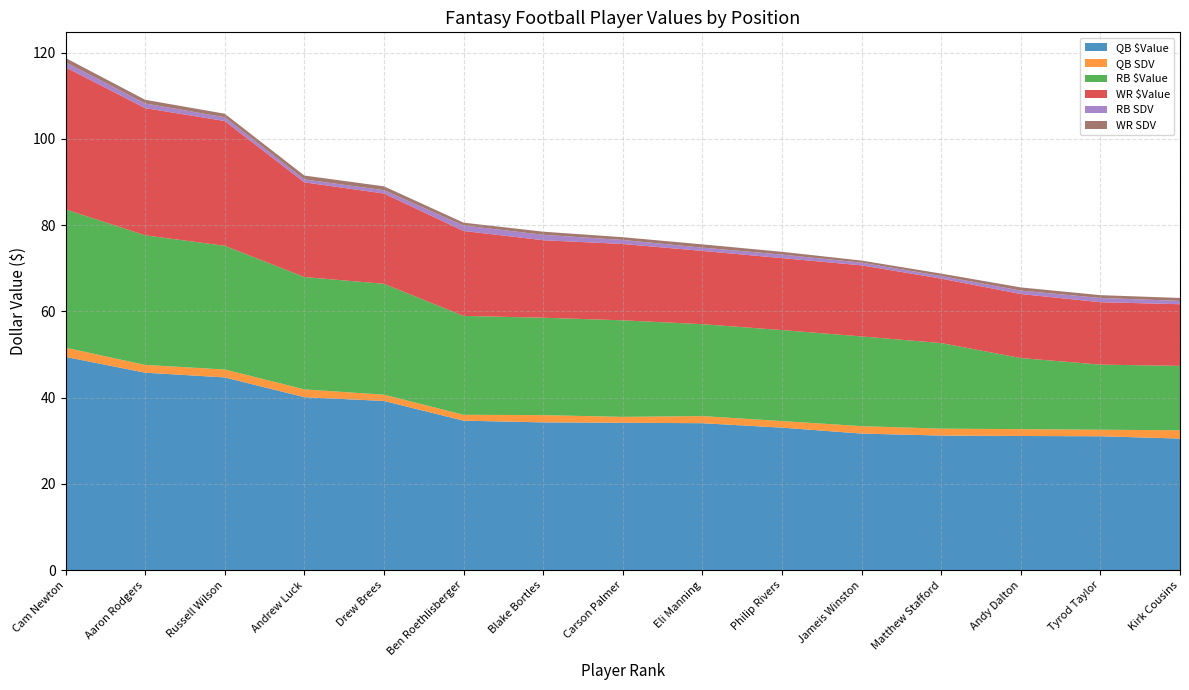

Reading left to right, transcribe all the data shown in this chart.

QB $Value: Cam Newton=49.4	Aaron Rodgers=45.8	Russell Wilson=44.7	Andrew Luck=40.1	Drew Brees=39.2	Ben Roethlisberger=34.7	Blake Bortles=34.3	Carson Palmer=34.2	Eli Manning=34.1	Philip Rivers=33.0	Jameis Winston=31.7	Matthew Stafford=31.2	Andy Dalton=31.1	Tyrod Taylor=31.0	Kirk Cousins=30.5
QB SDV: Cam Newton=2.1	Aaron Rodgers=1.8	Russell Wilson=1.8	Andrew Luck=1.8	Drew Brees=1.5	Ben Roethlisberger=1.4	Blake Bortles=1.7	Carson Palmer=1.4	Eli Manning=1.6	Philip Rivers=1.5	Jameis Winston=1.7	Matthew Stafford=1.6	Andy Dalton=1.6	Tyrod Taylor=1.5	Kirk Cousins=1.9
RB $Value: Cam Newton=32.1	Aaron Rodgers=30.0	Russell Wilson=28.7	Andrew Luck=26.0	Drew Brees=25.7	Ben Roethlisberger=22.9	Blake Bortles=22.6	Carson Palmer=22.4	Eli Manning=21.3	Philip Rivers=21.1	Jameis Winston=20.8	Matthew Stafford=19.8	Andy Dalton=16.5	Tyrod Taylor=15.1	Kirk Cousins=14.9
WR $Value: Cam Newton=32.9	Aaron Rodgers=29.5	Russell Wilson=28.9	Andrew Luck=21.9	Drew Brees=20.9	Ben Roethlisberger=19.7	Blake Bortles=18.0	Carson Palmer=17.7	Eli Manning=17.0	Philip Rivers=16.7	Jameis Winston=16.5	Matthew Stafford=14.9	Andy Dalton=14.8	Tyrod Taylor=14.5	Kirk Cousins=14.3
RB SDV: Cam Newton=1.2	Aaron Rodgers=1.1	Russell Wilson=0.9	Andrew Luck=0.7	Drew Brees=0.8	Ben Roethlisberger=1.3	Blake Bortles=1.3	Carson Palmer=0.9	Eli Manning=0.8	Philip Rivers=0.8	Jameis Winston=0.6	Matthew Stafford=0.6	Andy Dalton=0.8	Tyrod Taylor=1.0	Kirk Cousins=0.8
WR SDV: Cam Newton=1.0	Aaron Rodgers=0.9	Russell Wilson=0.8	Andrew Luck=0.9	Drew Brees=0.9	Ben Roethlisberger=0.7	Blake Bortles=0.7	Carson Palmer=0.6	Eli Manning=0.8	Philip Rivers=0.6	Jameis Winston=0.5	Matthew Stafford=0.6	Andy Dalton=0.7	Tyrod Taylor=0.7	Kirk Cousins=0.7